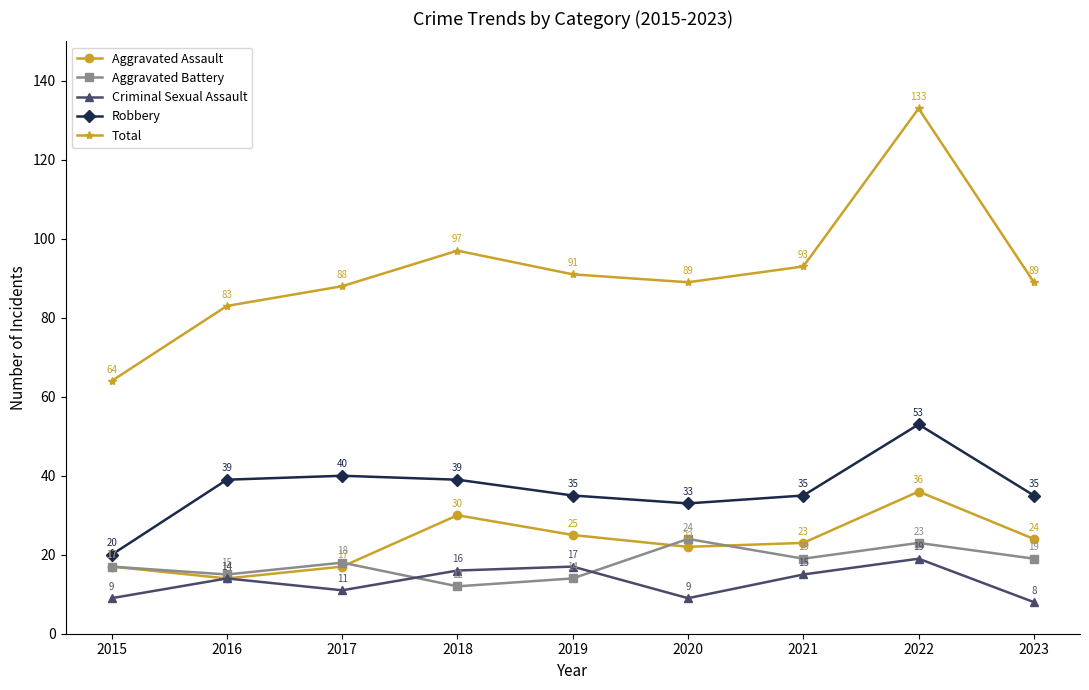

How many values in the Total series are below 89?

3